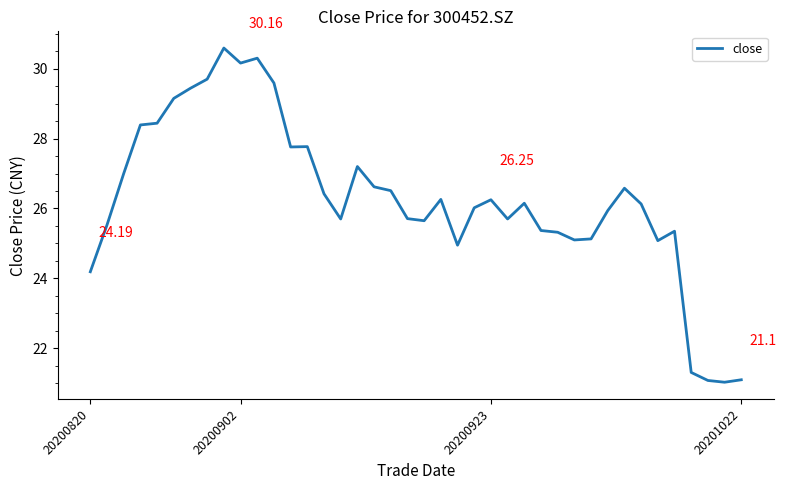

What is the difference between the maximum and minimum values?

9.6